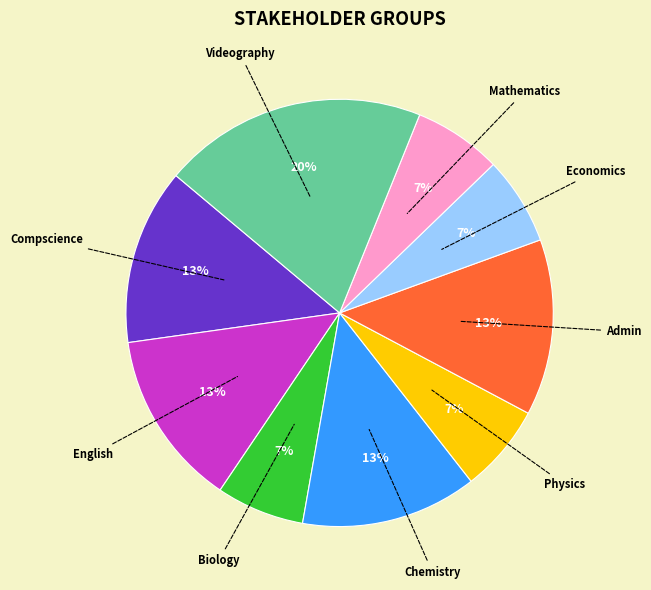

To the nearest percent, what is the difference between the largest and smallest slice percentages?

13%